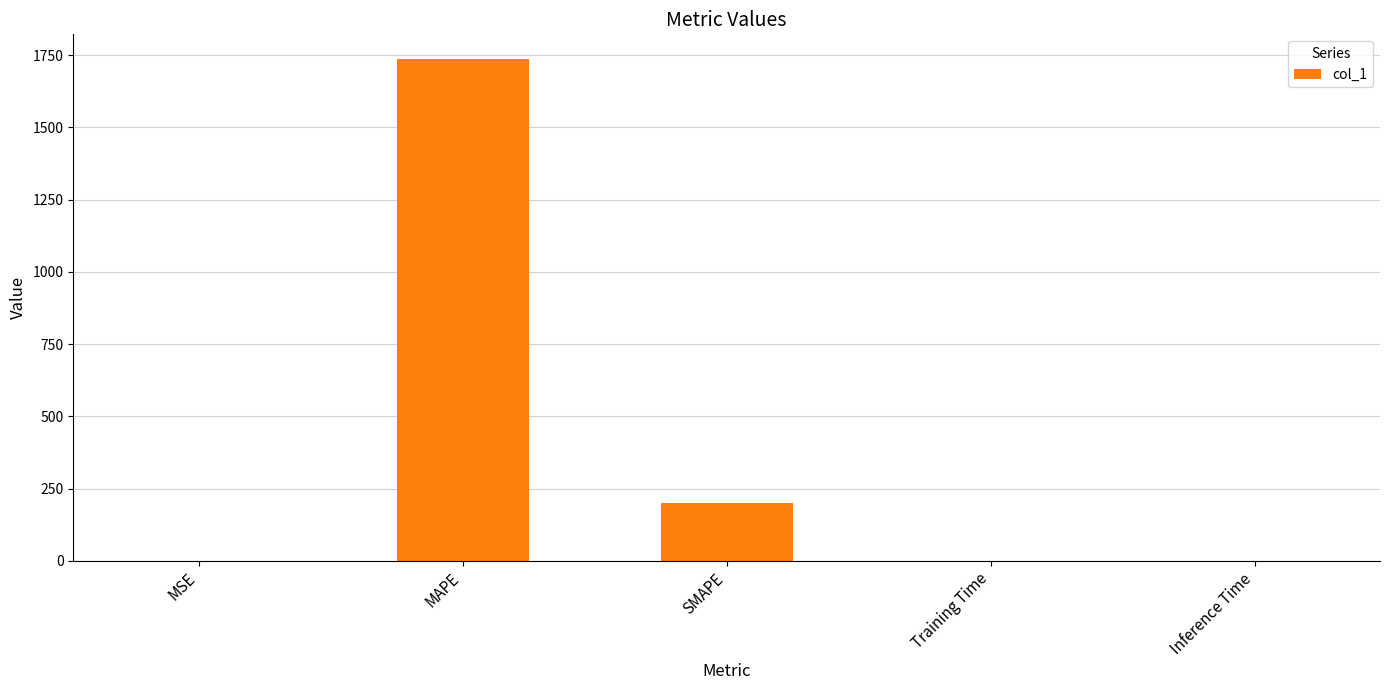

What value does the data have at SMAPE?

200.0